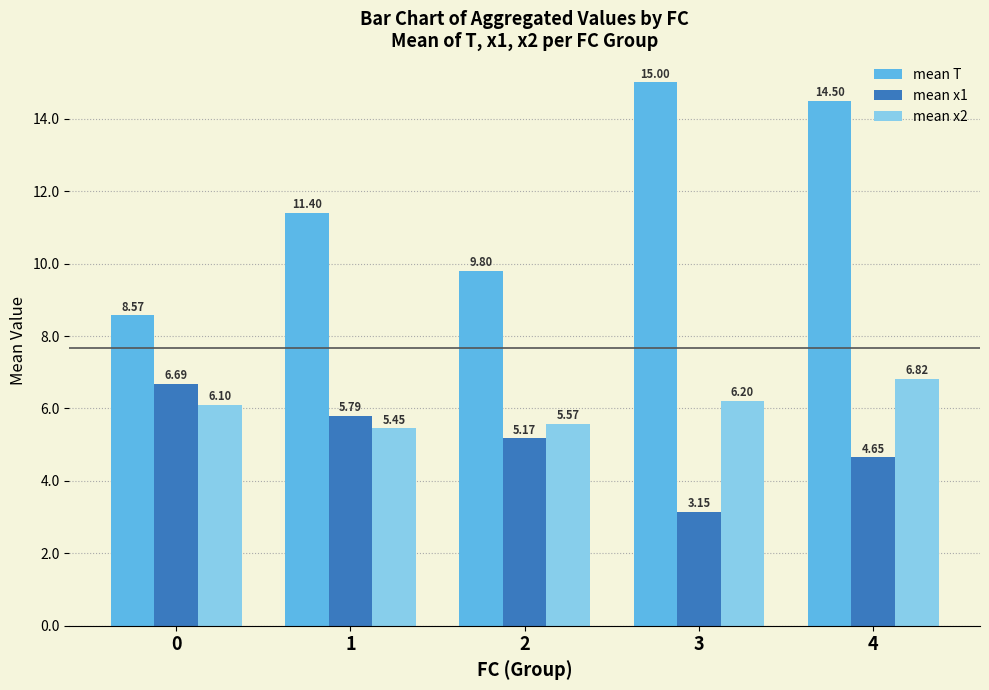

How many groups of bars are there?

5